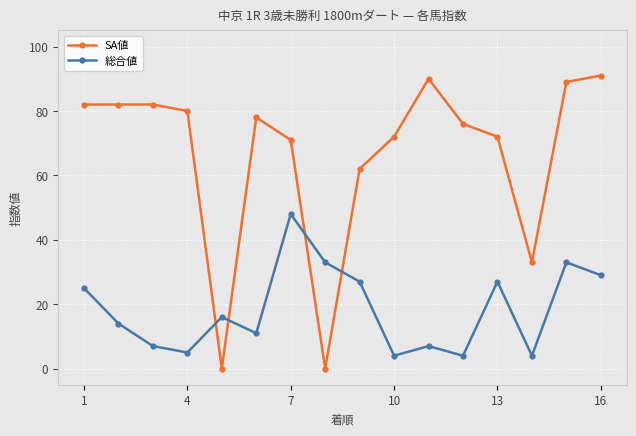

Is this an area chart (filled region under the line)?

No